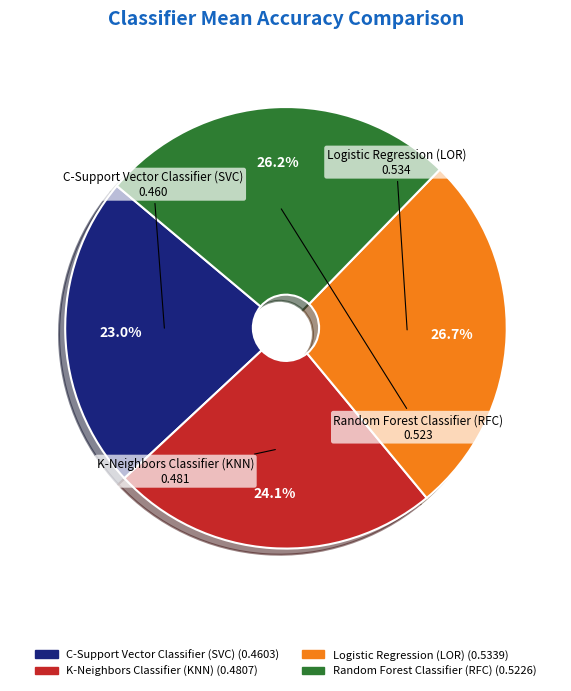

To the nearest percent, what portion does C-Support Vector Classifier (SVC) represent?

23%